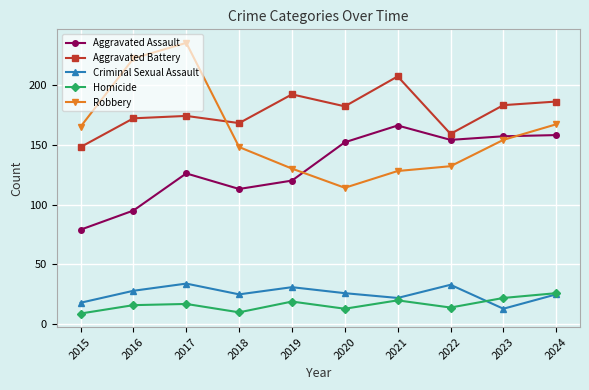

What is the sum of the Aggravated Assault values at 2022 and 2024?

312